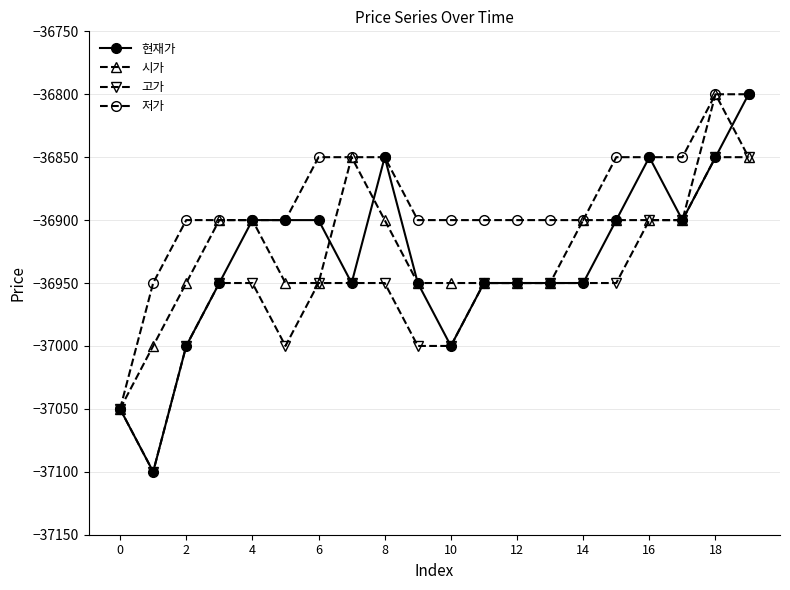

What is the value of the 현재가 point at the 5th from the left?

-36900